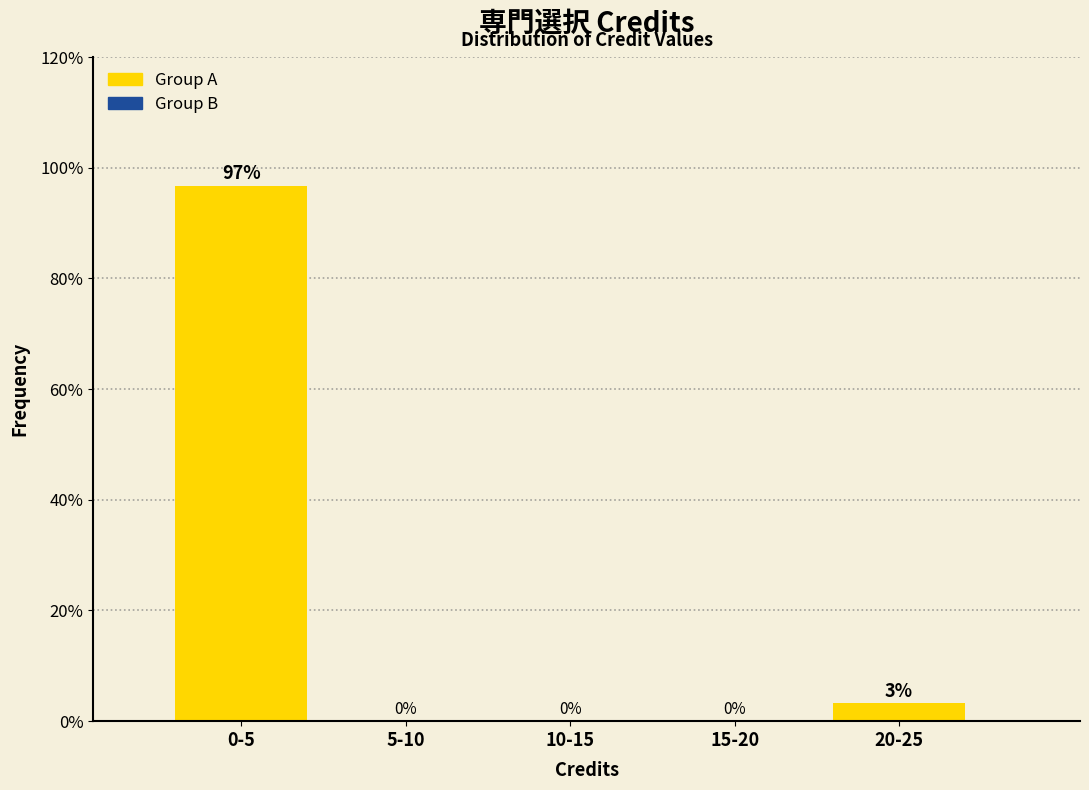

At which label is the value closest to 48?

20-25